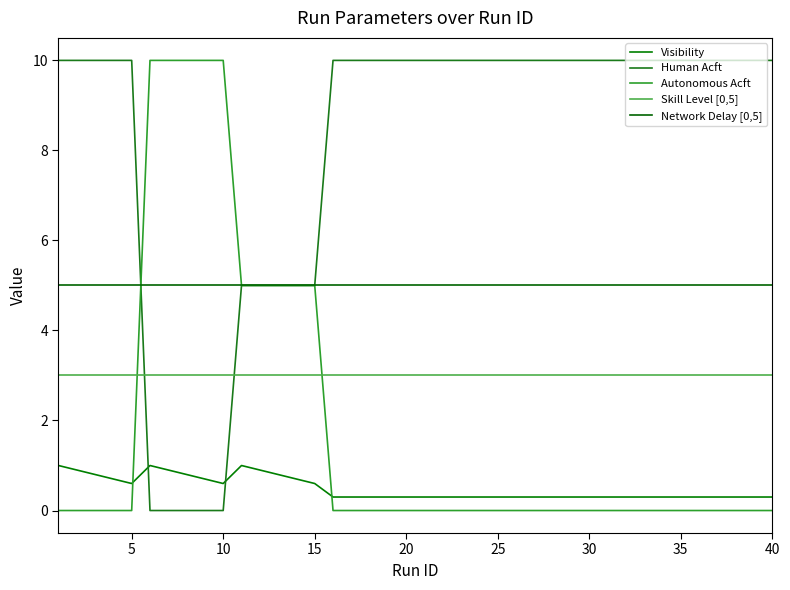

How many lines are shown in the chart?

5